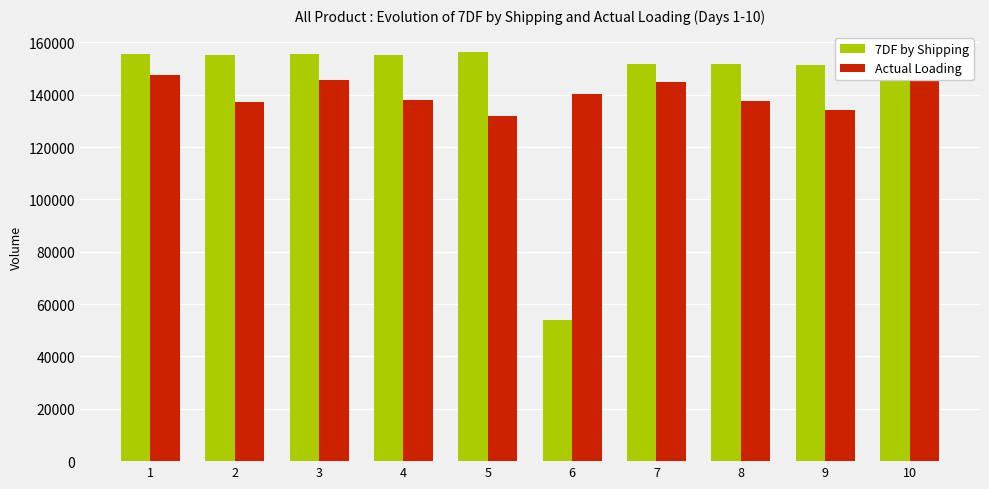

What is the approximate value of Actual Loading at 4, to the nearest 50?

137800